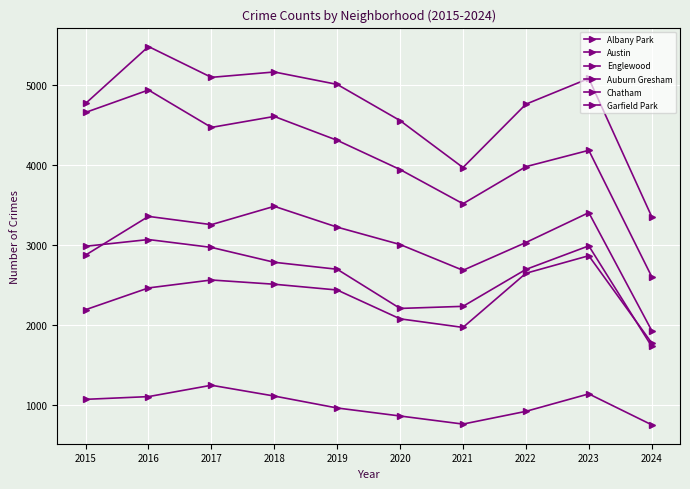

Reading left to right, transcribe all the data shown in this chart.

Albany Park: 2015=1076	2016=1110	2017=1252	2018=1117	2019=968	2020=868	2021=767	2022=926	2023=1144	2024=758
Austin: 2015=4770	2016=5481	2017=5096	2018=5163	2019=5008	2020=4556	2021=3970	2022=4761	2023=5082	2024=3357
Englewood: 2015=4658	2016=4938	2017=4471	2018=4608	2019=4310	2020=3945	2021=3518	2022=3981	2023=4185	2024=2608
Auburn Gresham: 2015=2987	2016=3071	2017=2973	2018=2787	2019=2700	2020=2211	2021=2237	2022=2698	2023=2992	2024=1737
Chatham: 2015=2195	2016=2467	2017=2566	2018=2513	2019=2441	2020=2081	2021=1974	2022=2650	2023=2869	2024=1780
Garfield Park: 2015=2877	2016=3360	2017=3257	2018=3486	2019=3226	2020=3009	2021=2687	2022=3034	2023=3407	2024=1935